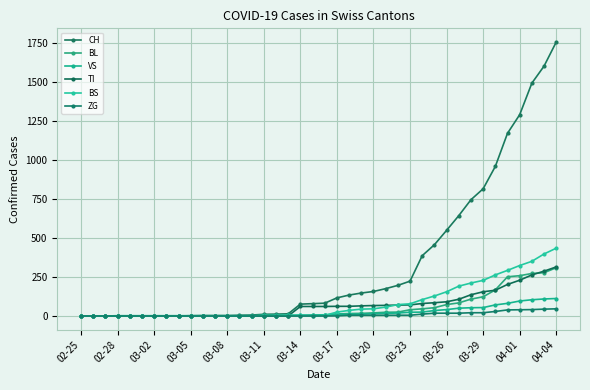

Does the chart display data point markers on the line(s)?

Yes